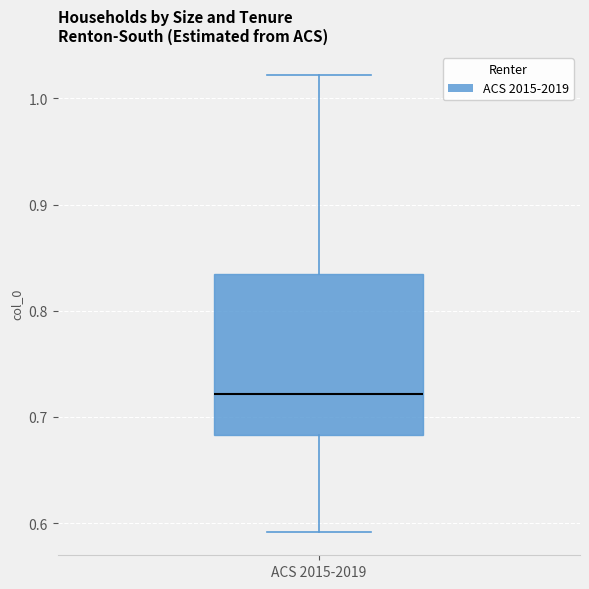

Read this box plot against the y-axis: the position of the median line, the range covered by the box, and the ends of both whiskers. The values are not printed on the chart, so give them approximately, as read against the axis.

median 0.72, box 0.68 to 0.84, whiskers 0.59 to 1.02